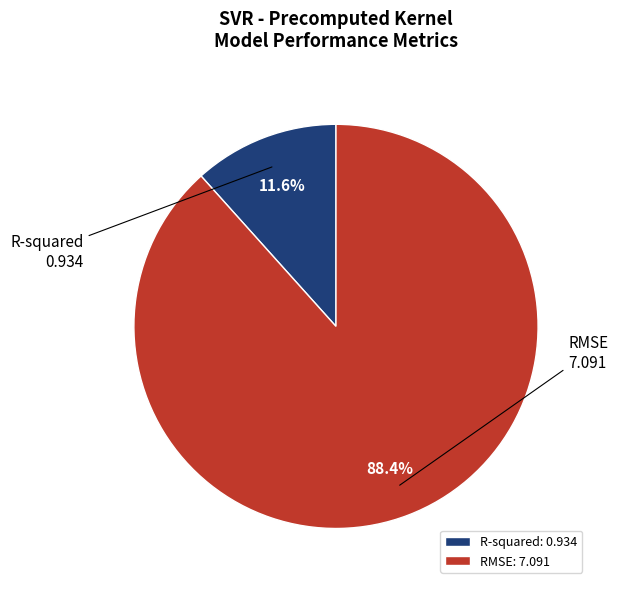

Does R-squared account for over 50% of the chart?

No